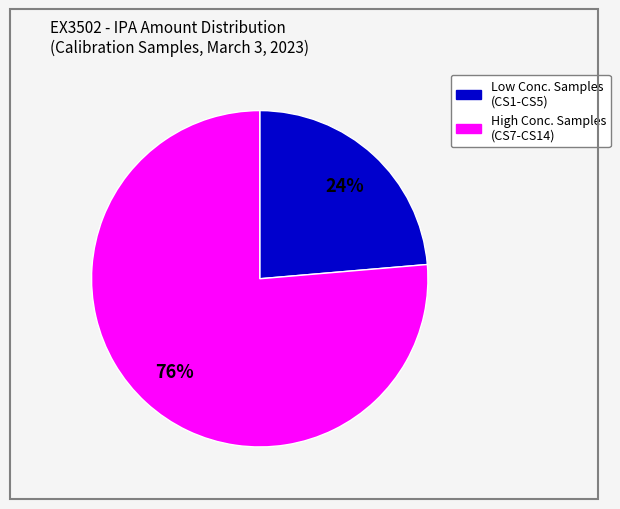

To the nearest percent, what is the average slice percentage?

50%